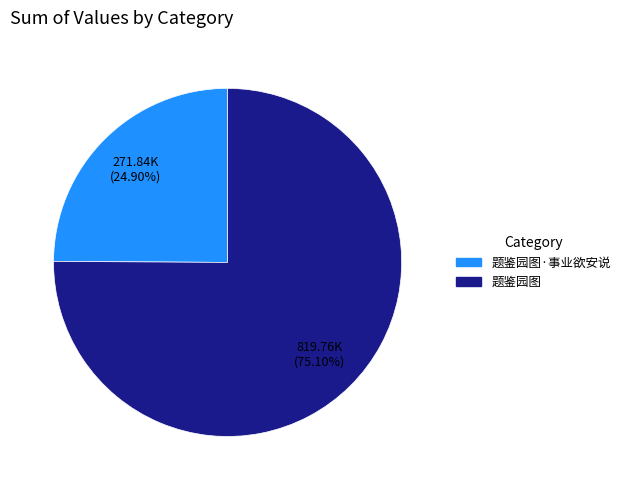

Is there a majority slice in this chart?

Yes